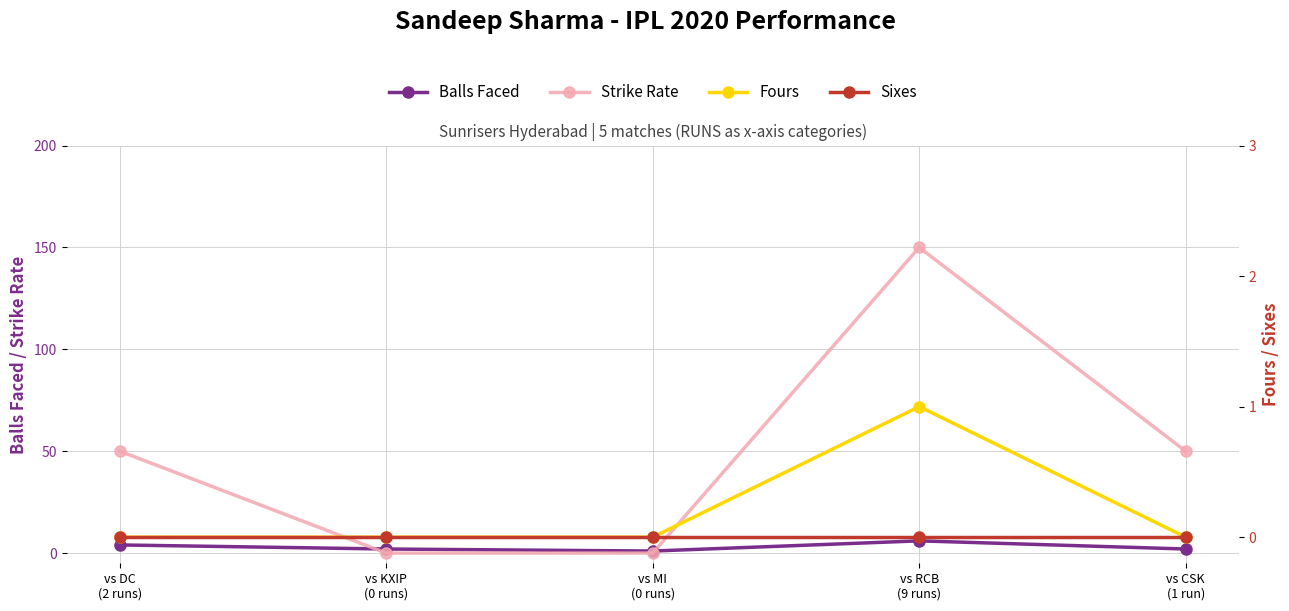

What is the difference between the second highest and second lowest values in the Balls Faced series?

2